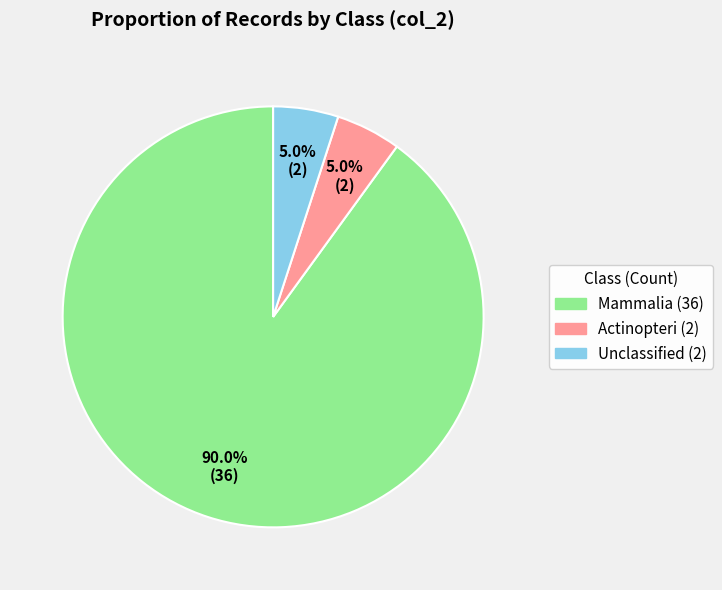

How many slices are in this pie chart?

3